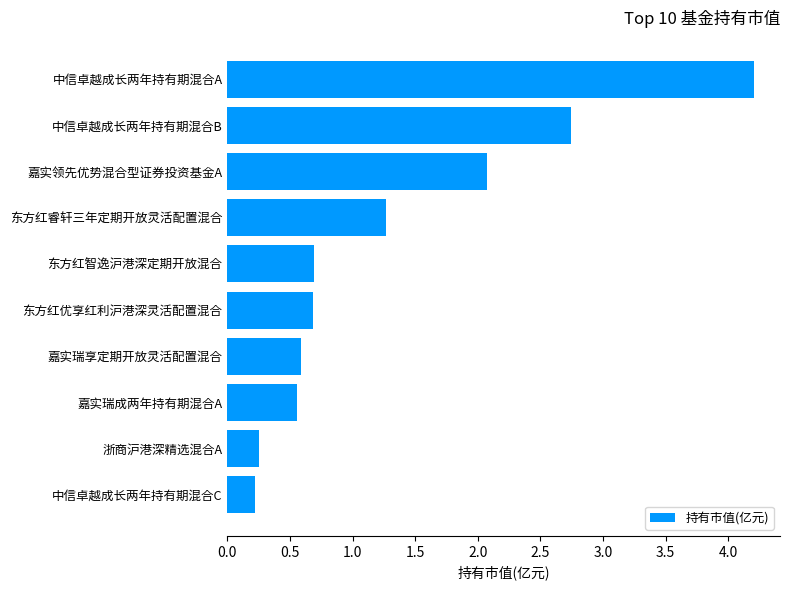

What is the maximum value shown in the chart?

4.2